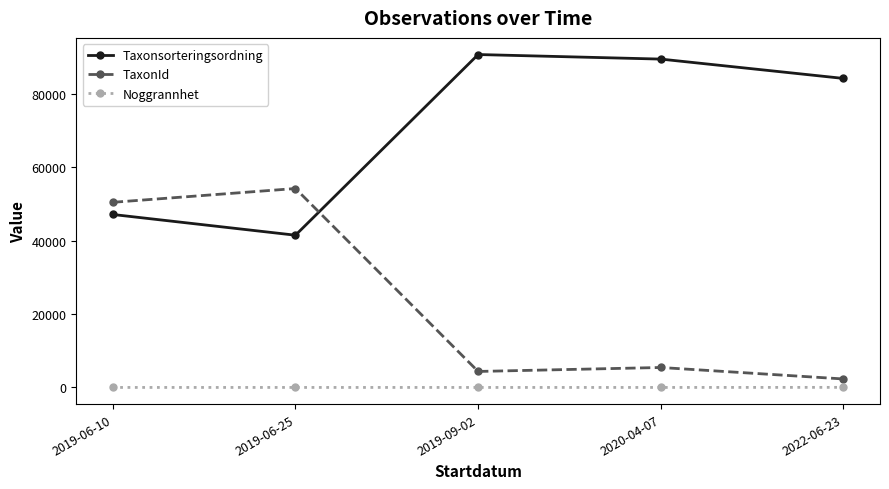

What is the average value of the Taxonsorteringsordning series?

70554.8